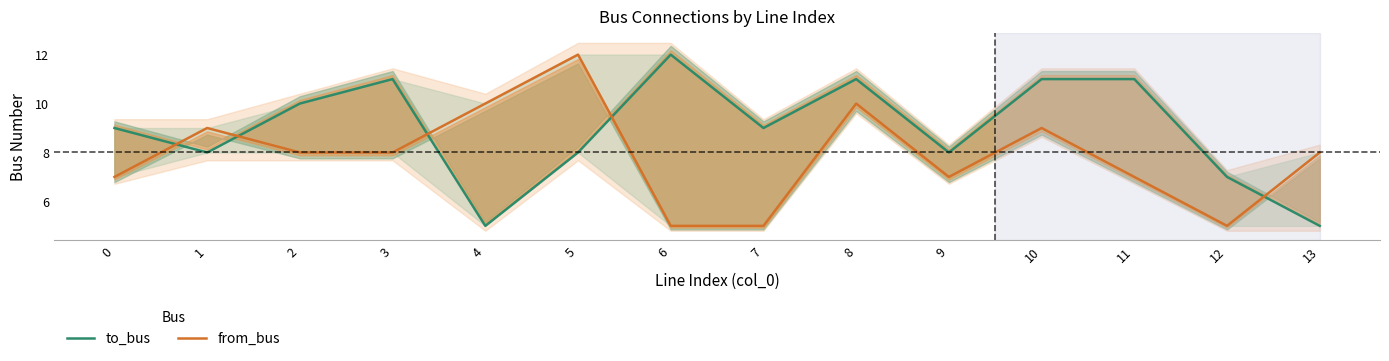

Does the chart display data point markers on the line(s)?

No